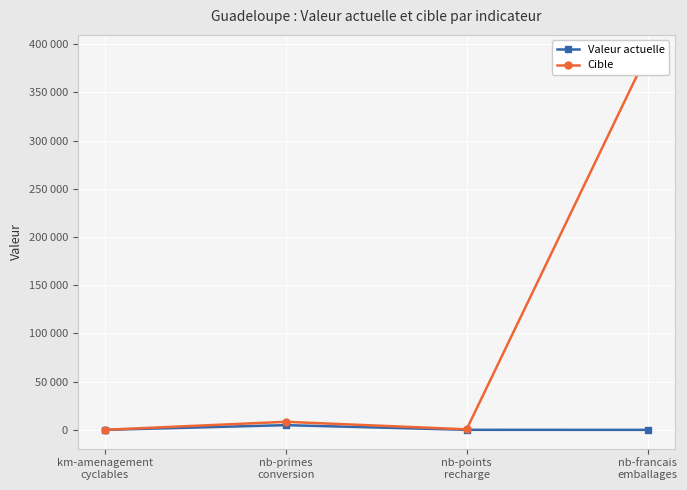

What is the value of the Valeur actuelle point at the 3rd from the left?

53